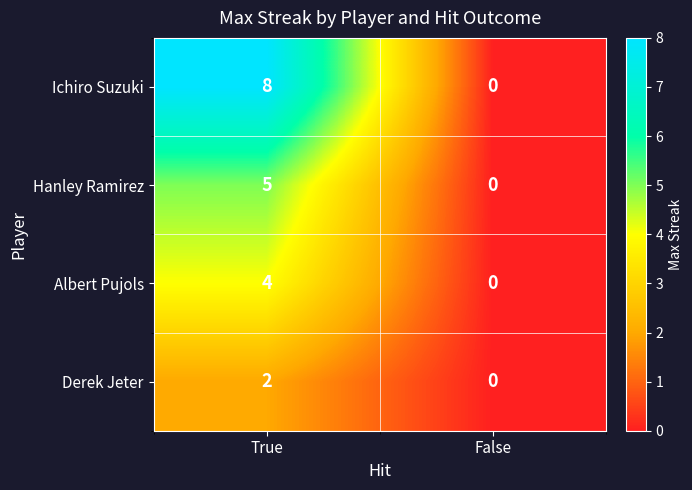

What is the maximum value for Albert Pujols?

4